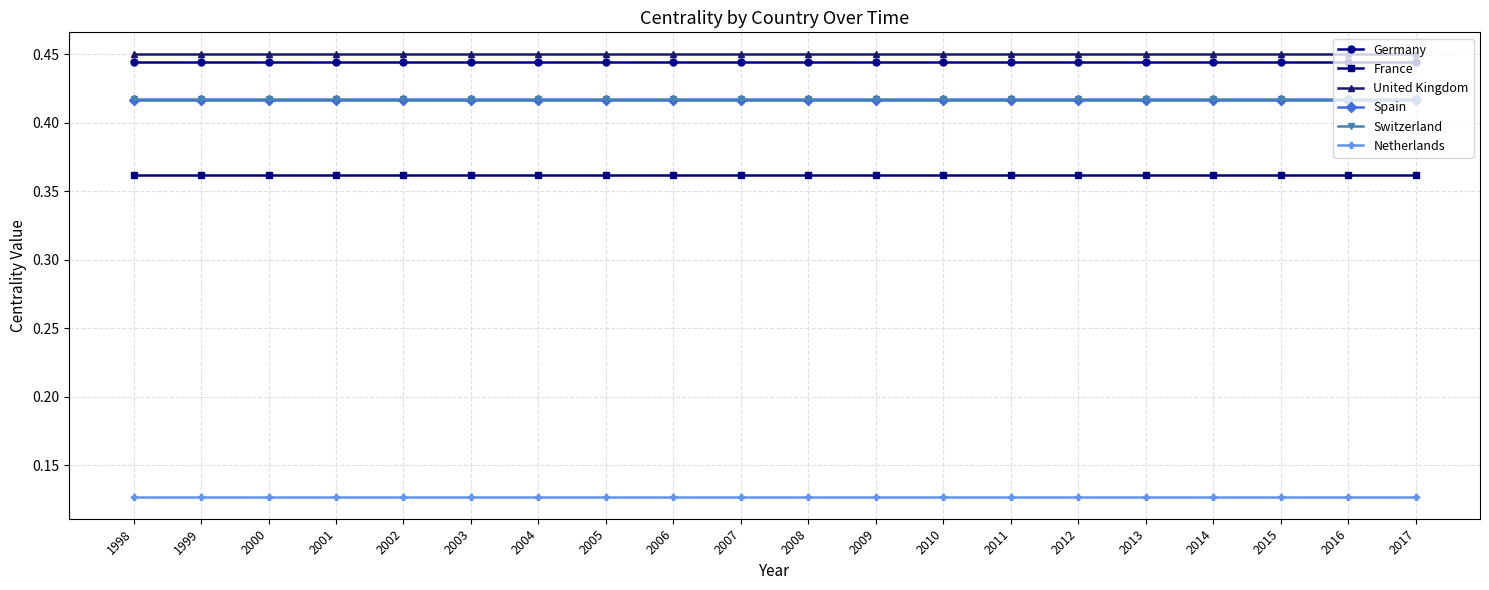

At how many categories does at least one series exceed 0?

20